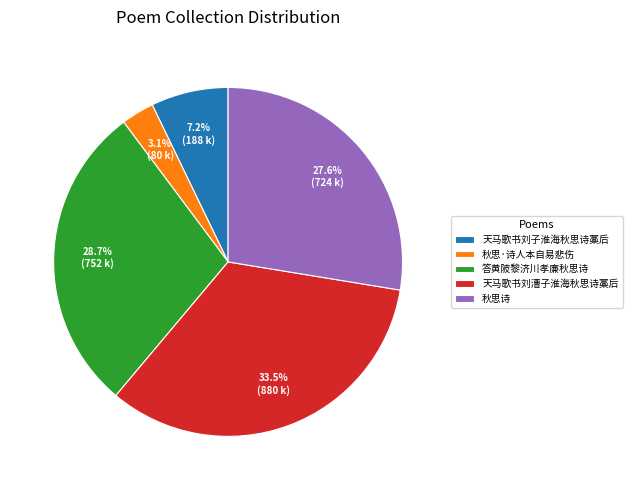

Is there any slice that represents more than half of the pie?

No